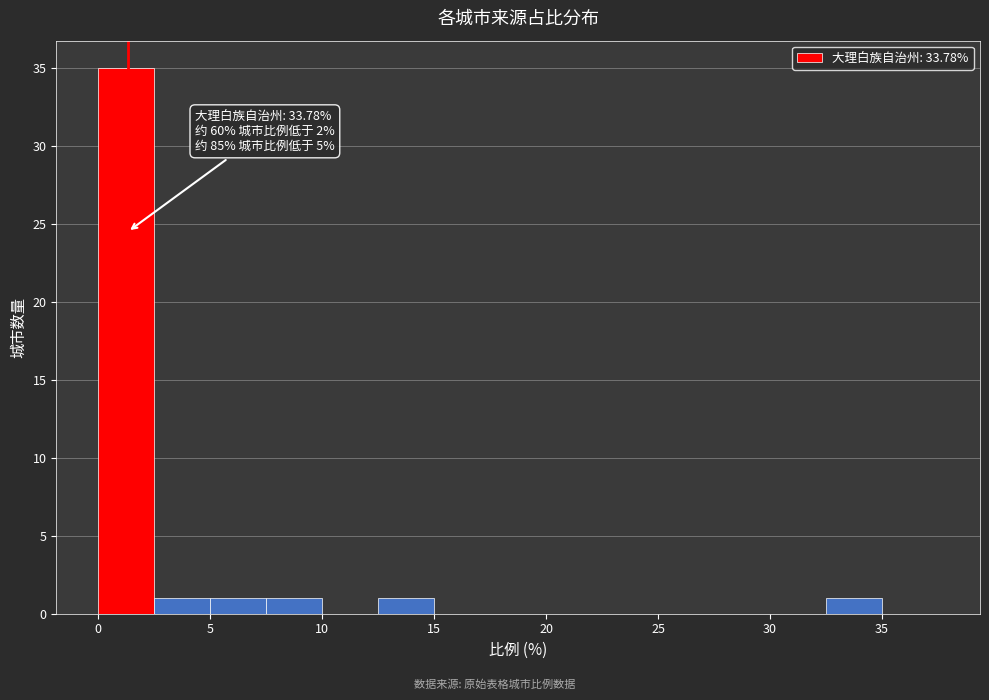

Over which range of the x-axis is the bar tallest?

0.0 to 2.5